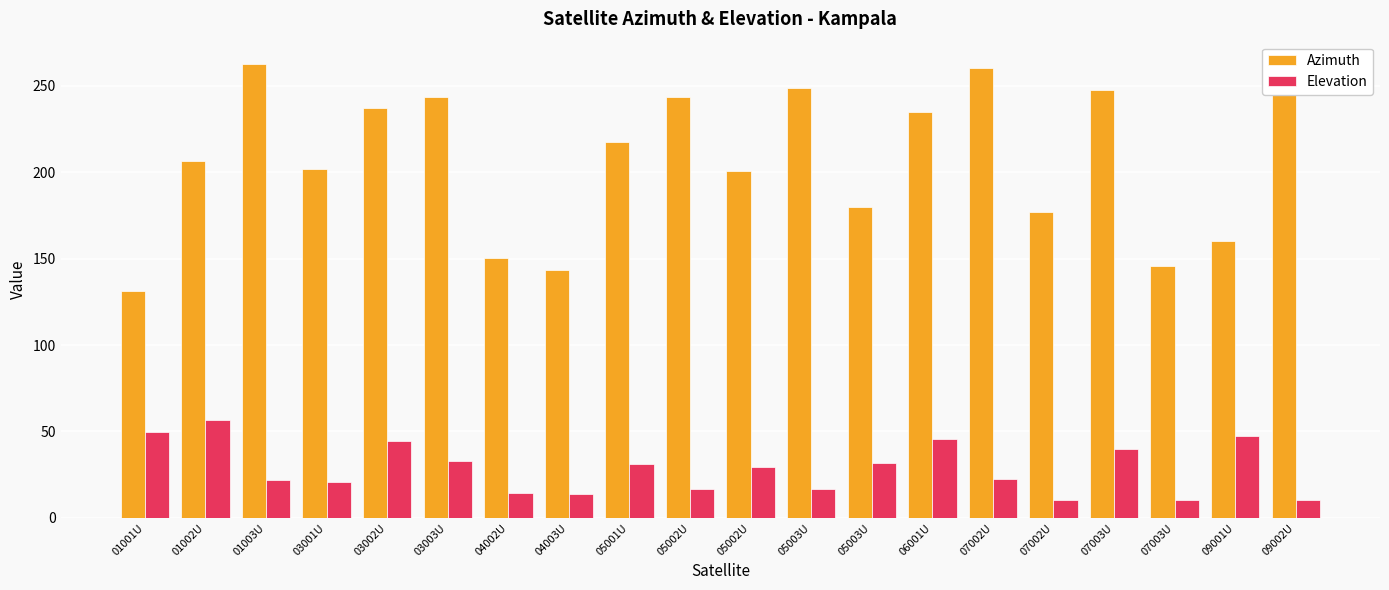

What are all the series names shown in the legend?

Azimuth, Elevation